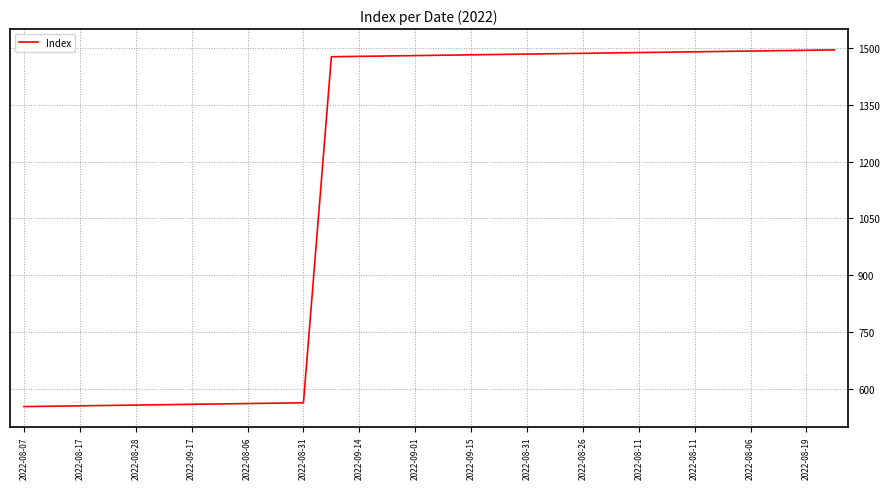

What is the greatest value displayed?

1495